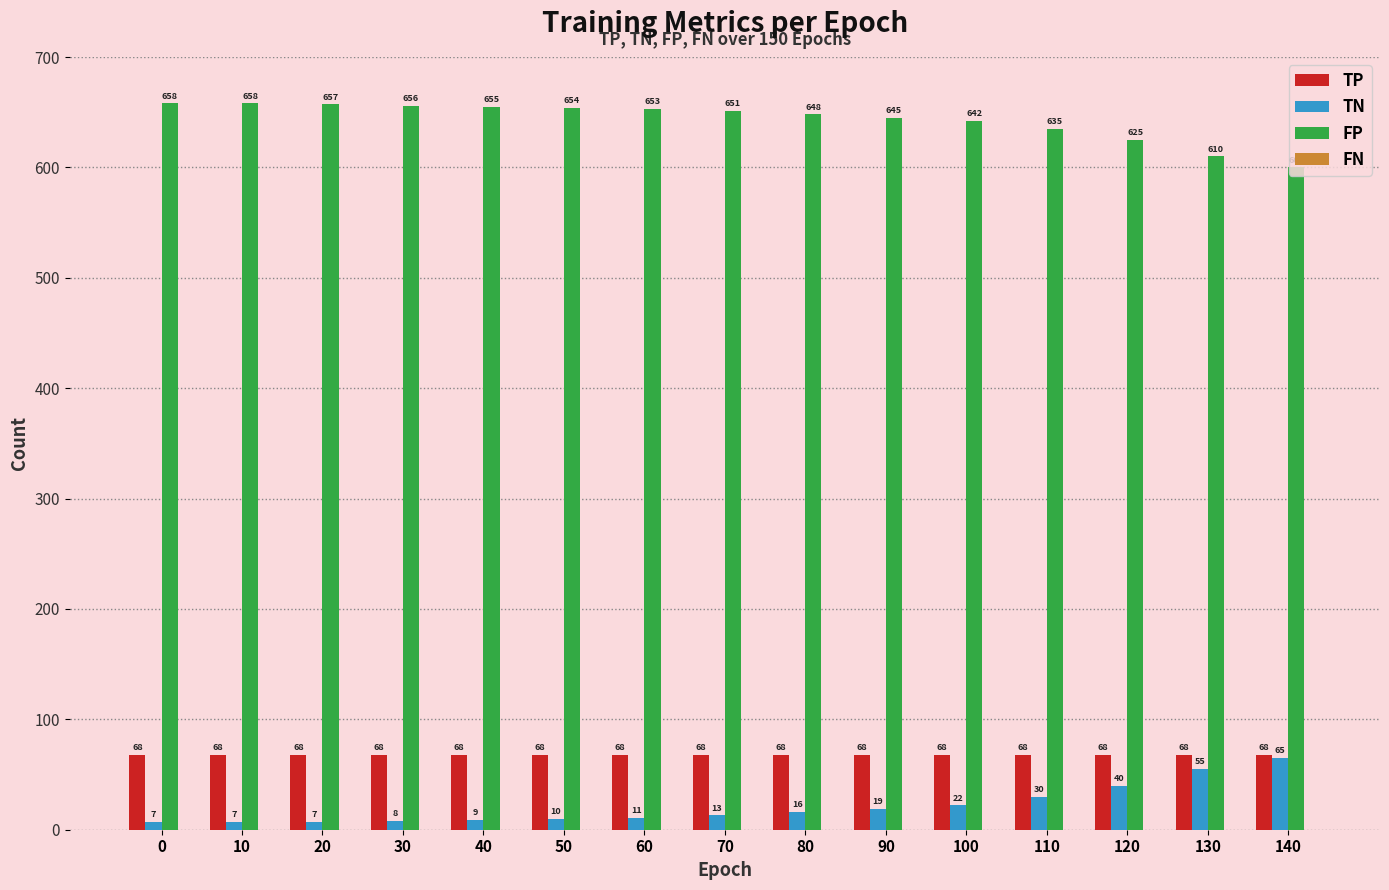

How many bars are there in total?

45